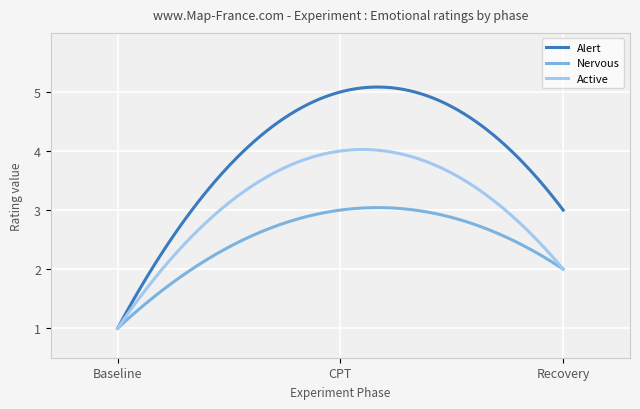

What is the smallest value displayed?

1.0